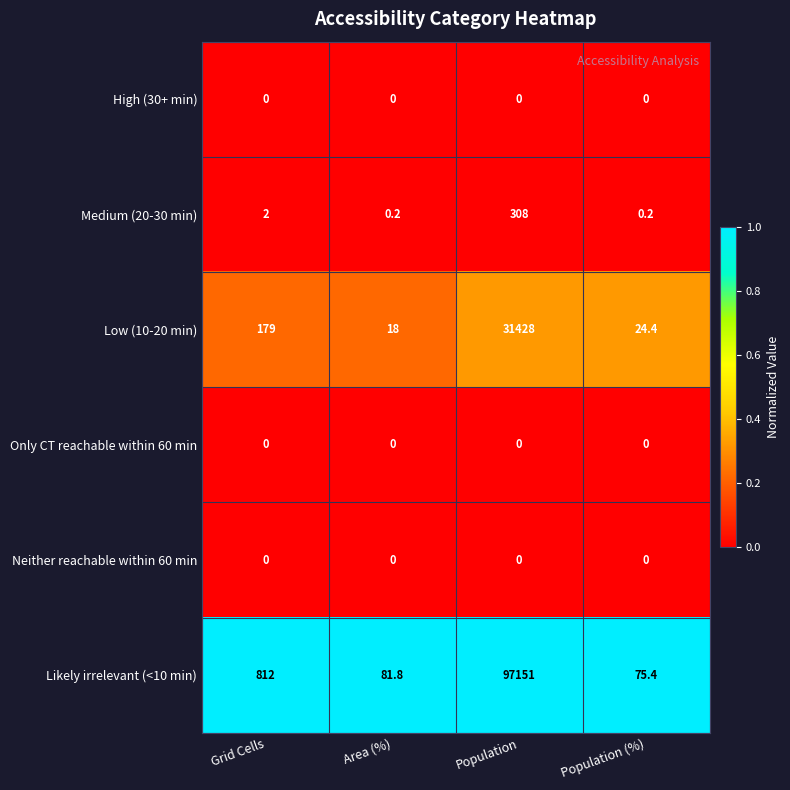

Where is Low (10-20 min) nearest to the value 15723?

Grid Cells